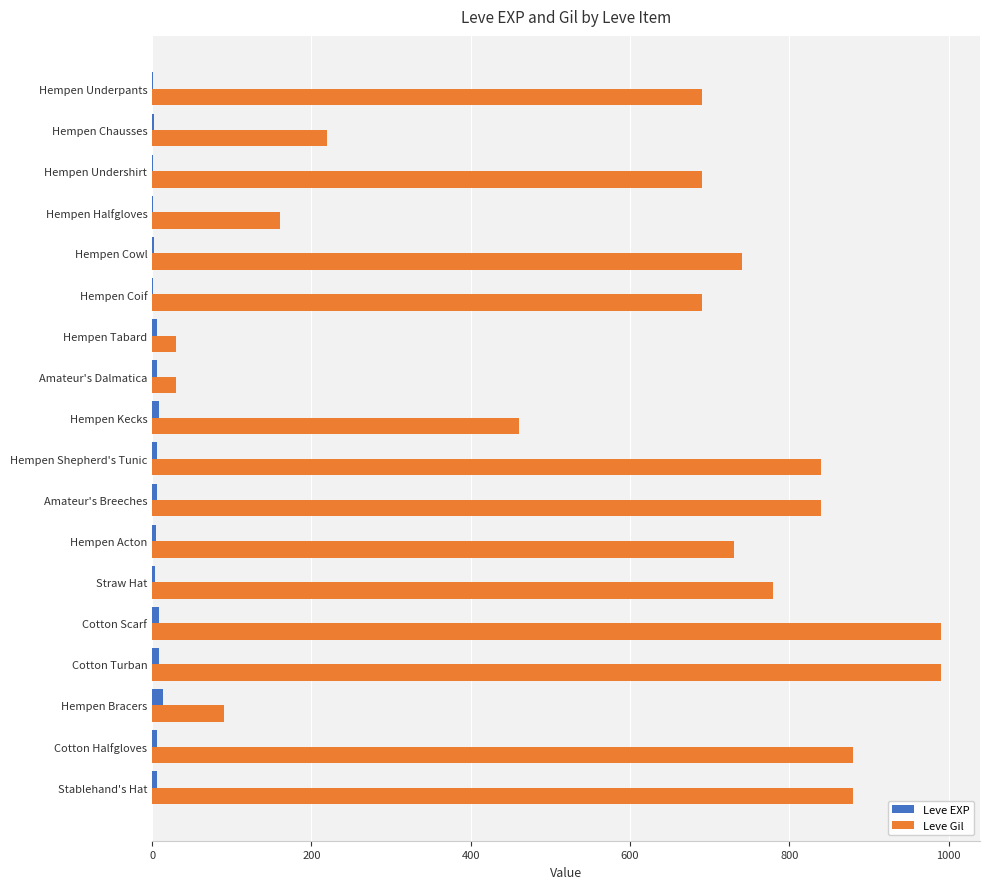

True or false: Leve Gil has a value of 990 at Cotton Turban.

True